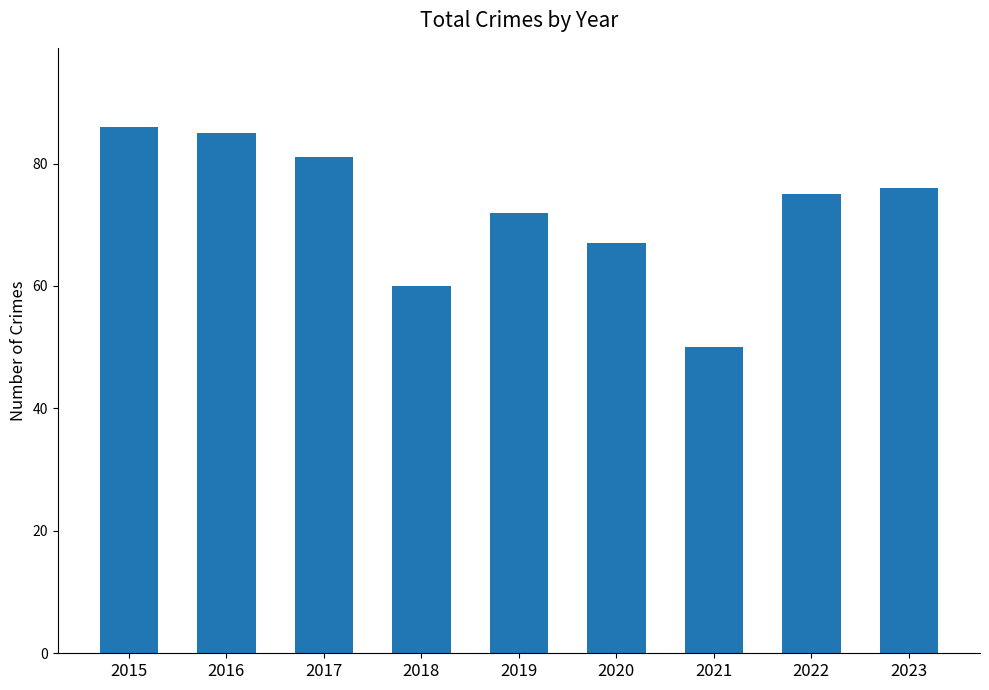

List the labels in order of value, smallest first.

2021, 2018, 2020, 2019, 2022, 2023, 2017, 2016, 2015